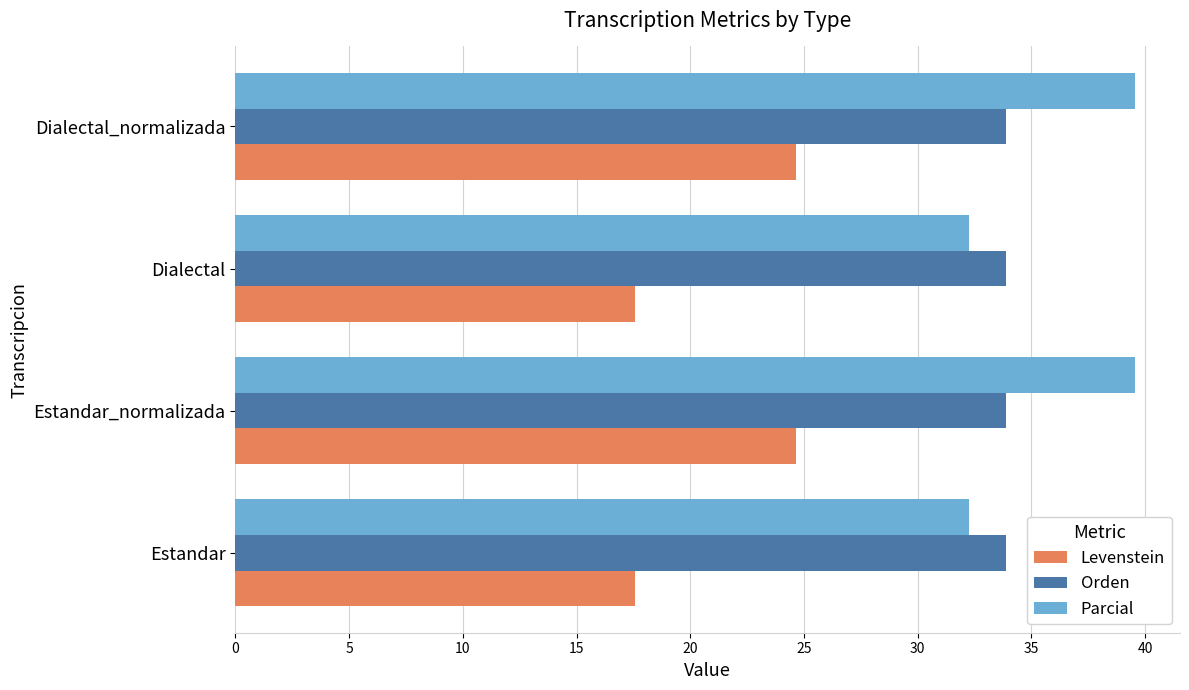

Which series has the largest total across all categories?

Parcial